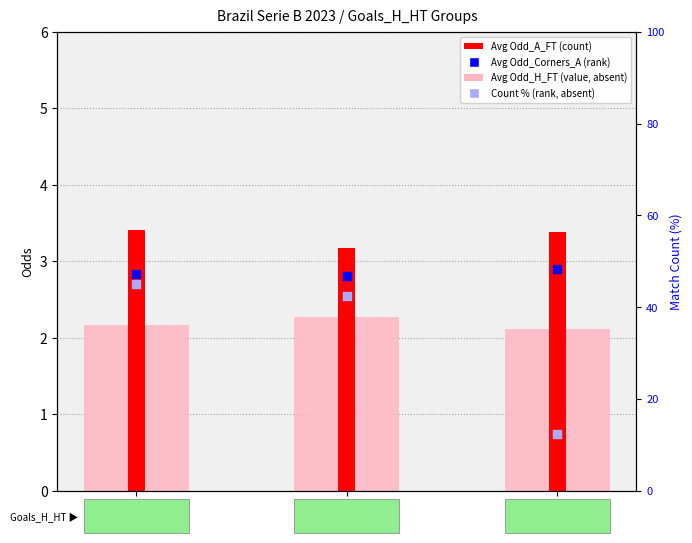

At how many categories does at least one series exceed 22?

2